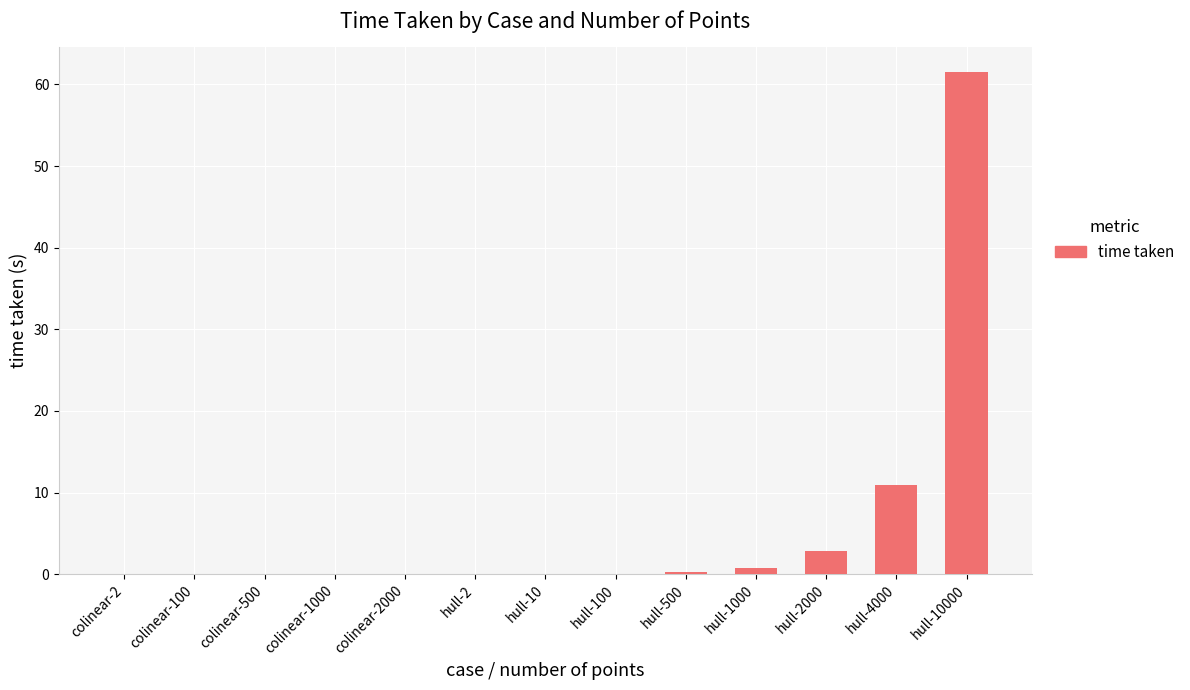

The chart shows a value of 6.2 at hull-4000. True or false?

False